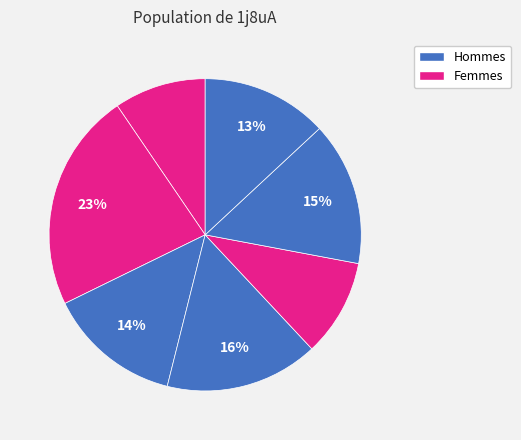

Count the number of slices in the pie.

7